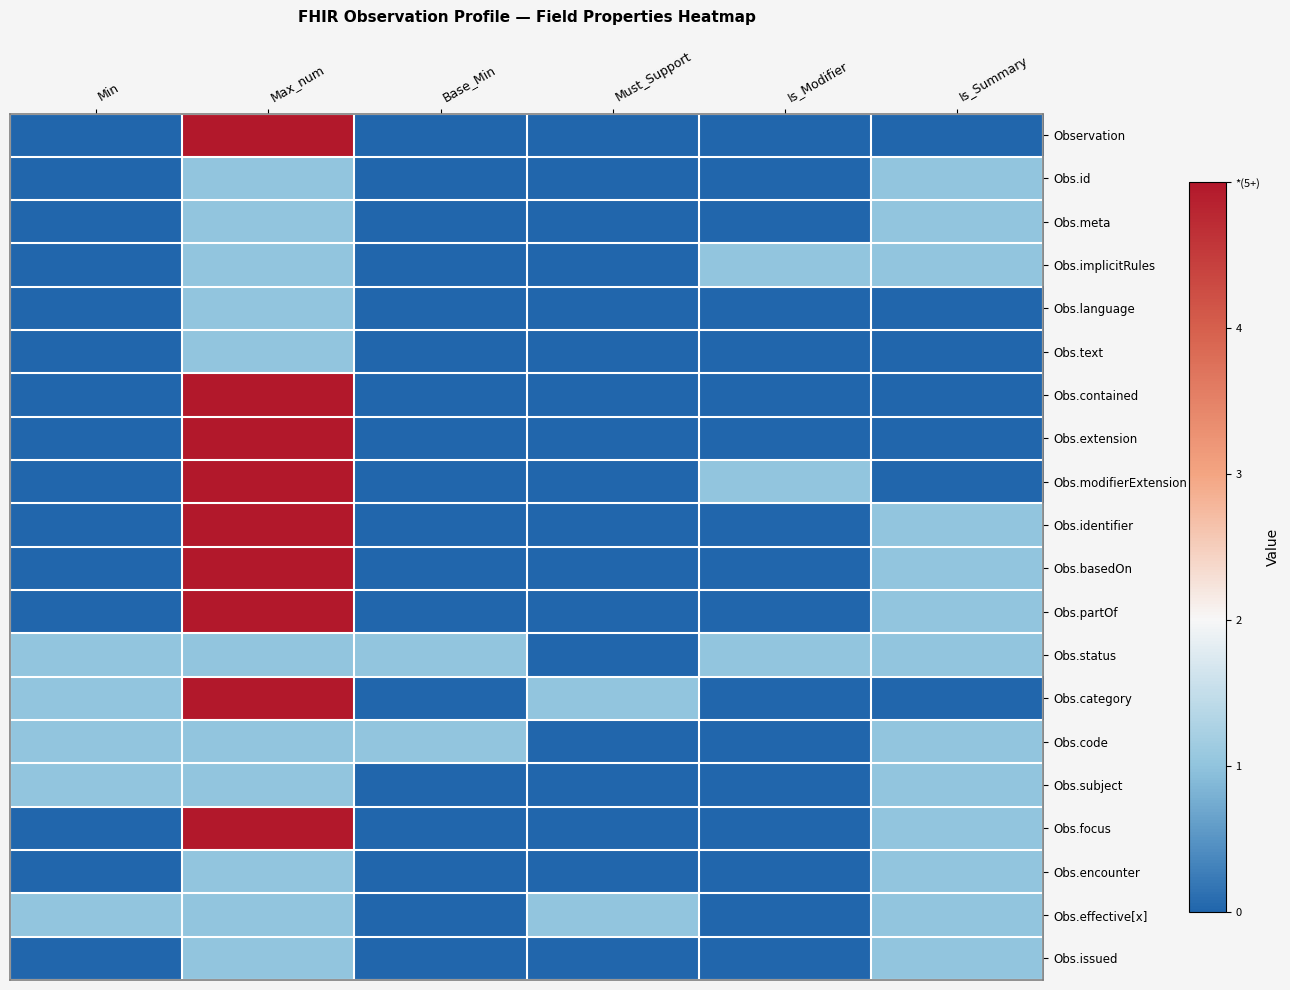

How many series are shown in this chart?

20